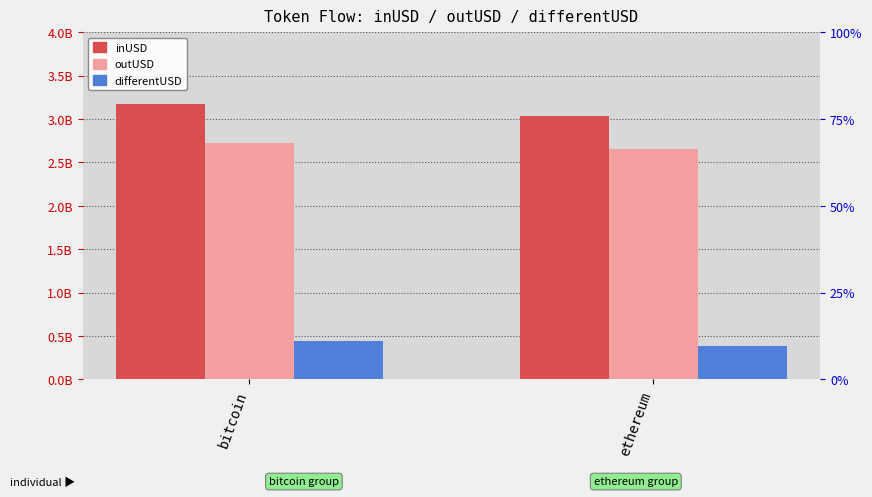

What is the label of the 2nd bar from the right?

bitcoin